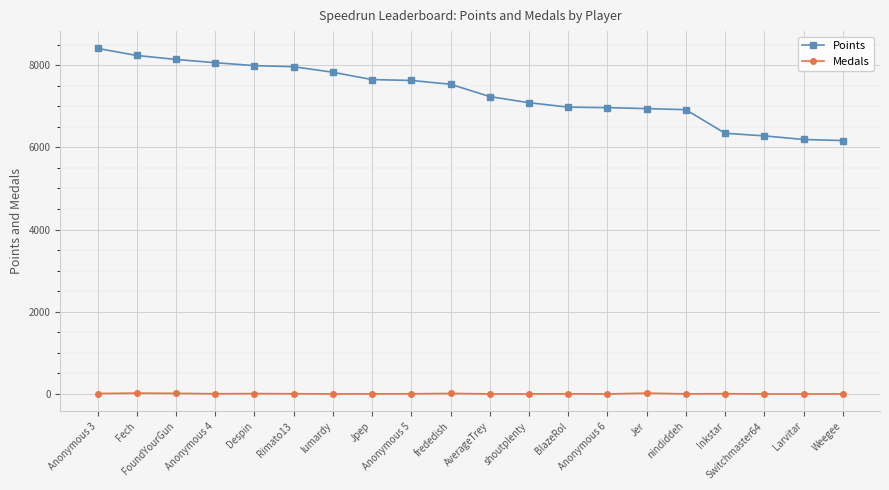

What is the minimum value for Points?

6164